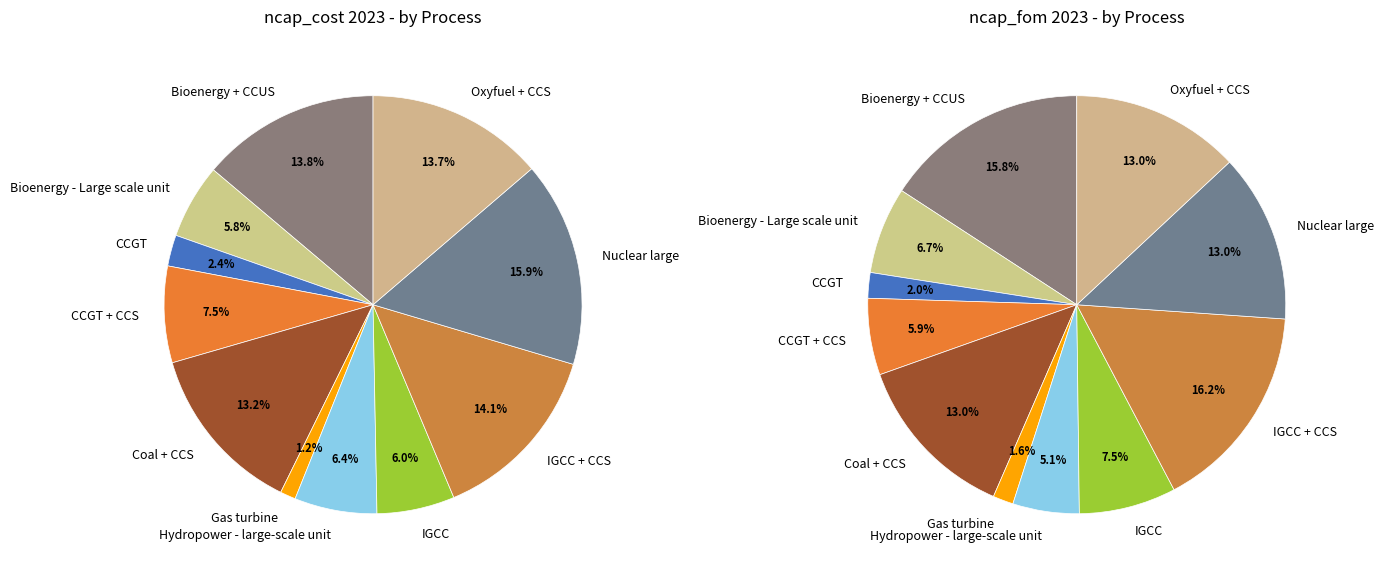

What is the largest slice in the pie chart?

Nuclear large